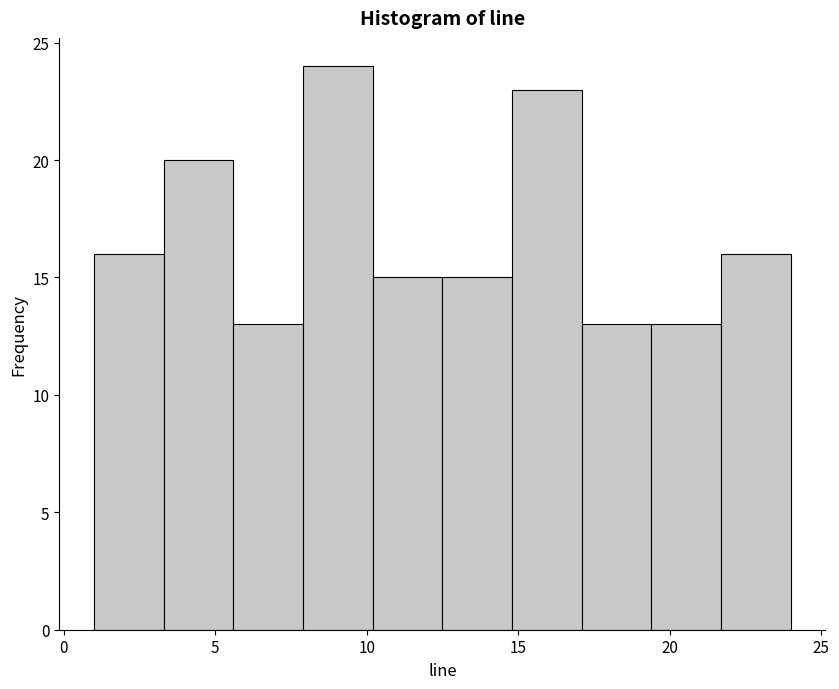

Reading left to right, transcribe this chart: for each bar, give the range it covers on the x-axis and its height. Neither the bar edges nor the heights are printed on the chart, so give them approximately, as read against the axes.

1.0 to 3.3: 16
3.3 to 5.6: 20
5.6 to 7.9: 13
7.9 to 10.2: 24
10.2 to 12.5: 15
12.5 to 14.8: 15
14.8 to 17.1: 23
17.1 to 19.4: 13
19.4 to 21.7: 13
21.7 to 24.0: 16